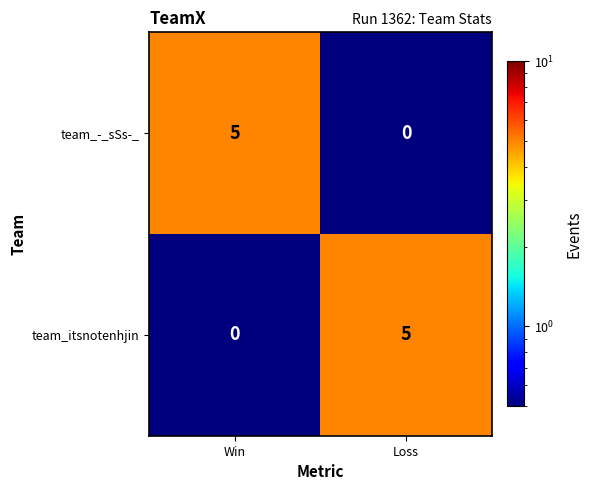

What is the sum of all team_itsnotenhjin values?

5